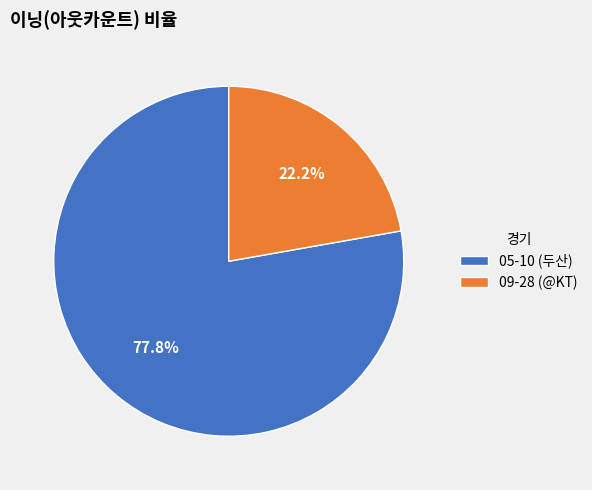

Count the number of slices in the pie.

2